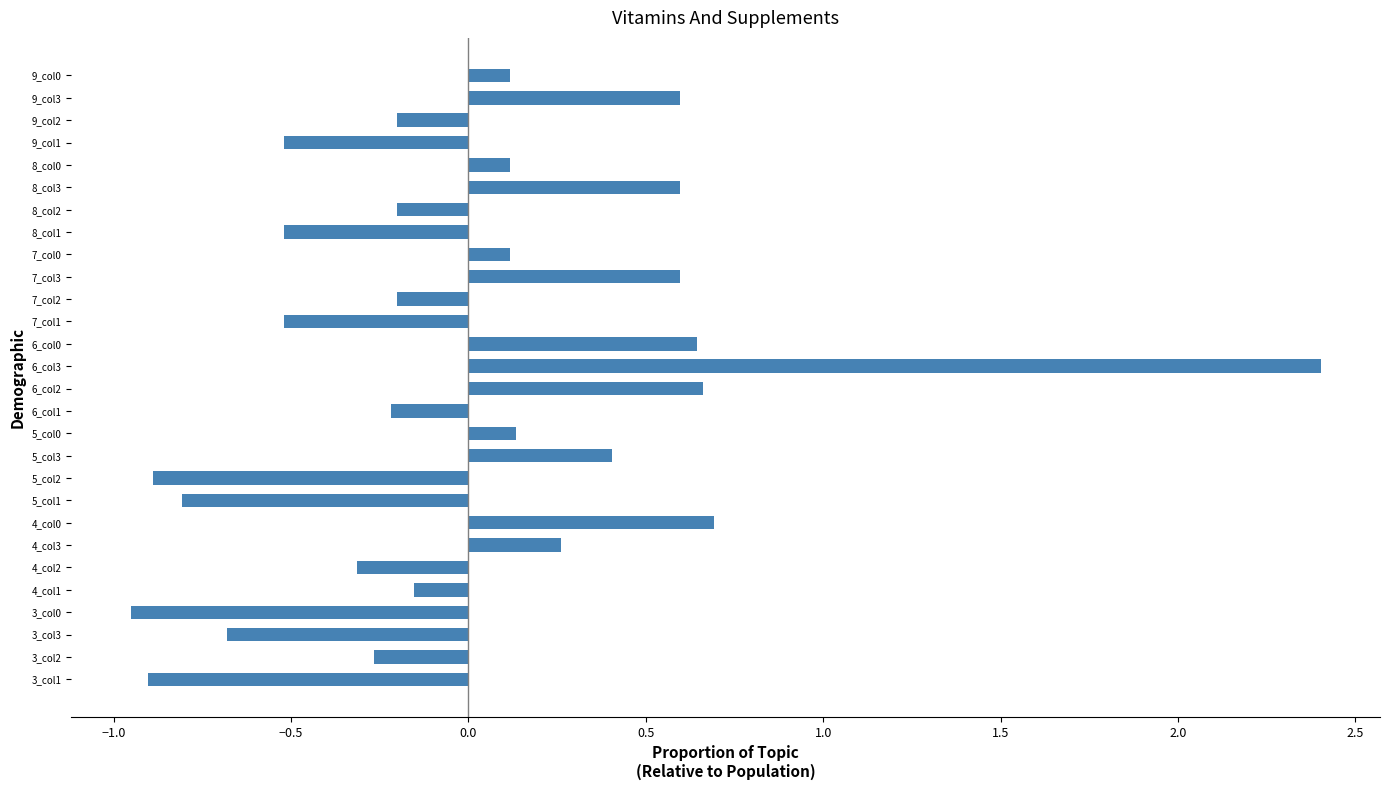

Which has a higher value, 4_col2 or 8_col2?

8_col2